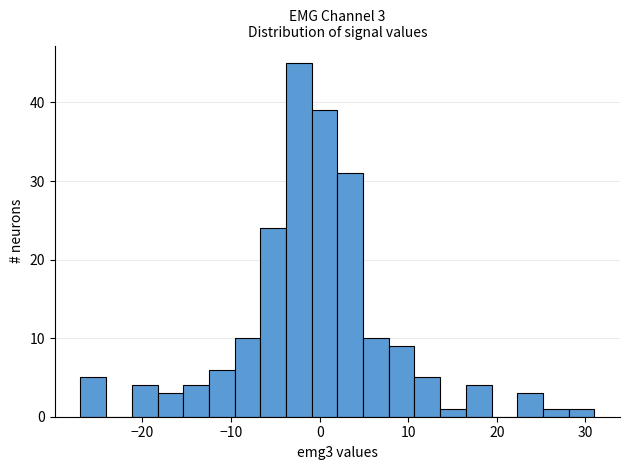

Read against the x-axis, roughly where is the centre of the tallest bar?

-2